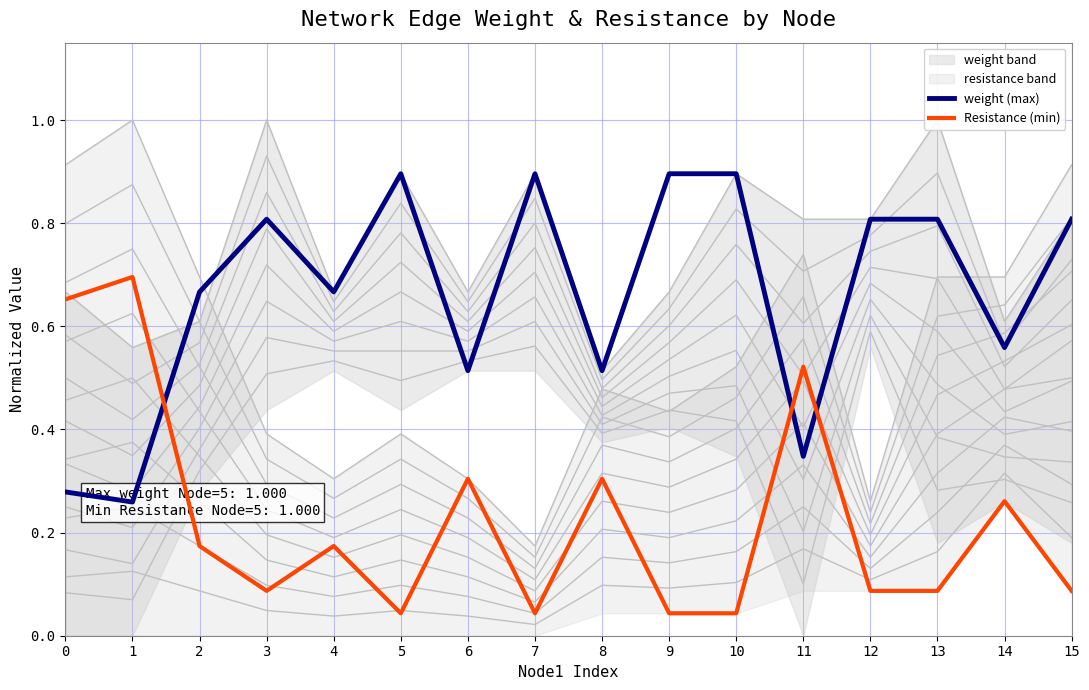

What are all the series names shown in the legend?

weight (max), Resistance (min)